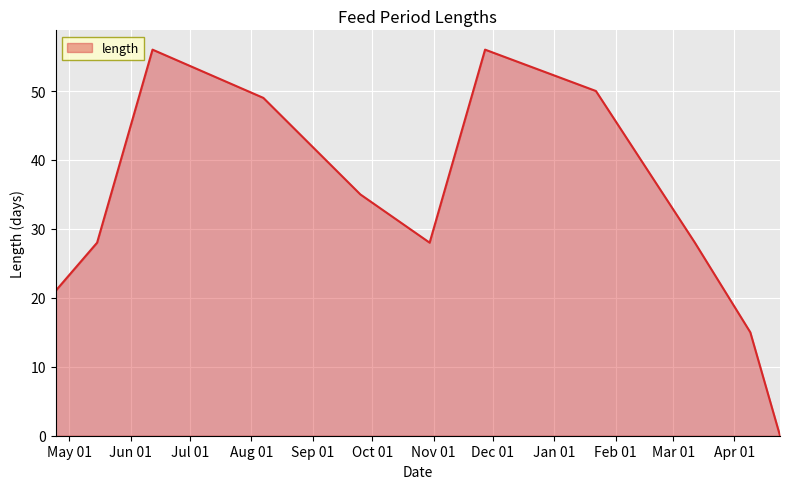

What is the difference between the maximum and minimum values?

56